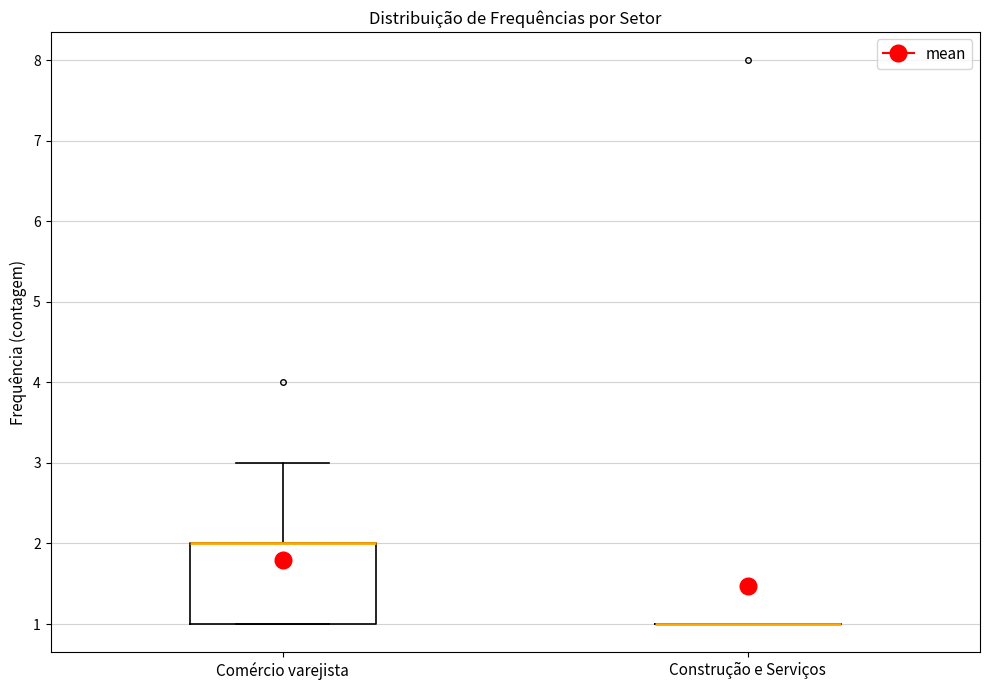

Reading left to right, transcribe this box plot: for each box, give where its median line is, the range the box spans, and where its two whiskers end, as read against the y-axis. The values are not printed on the chart, so give them approximately, as read against the axis.

Comércio varejista: median 2 (drawn on the box's upper edge), box 1 to 2, whiskers 1 to 3
Construção e Serviços: box collapsed to a line at 1, whiskers 1 to 1